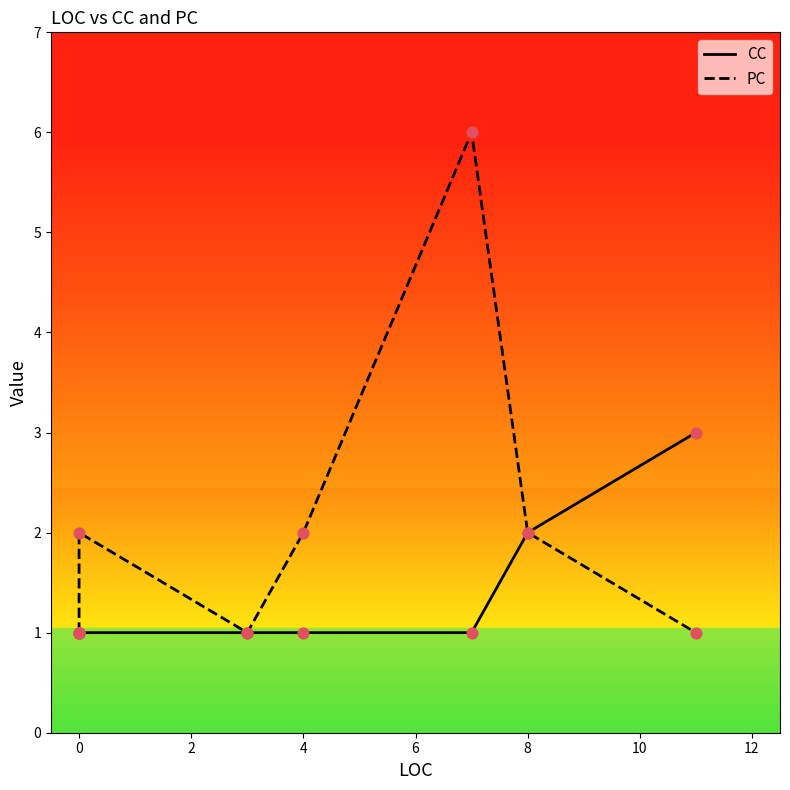

Which series has the largest total across all categories?

PC